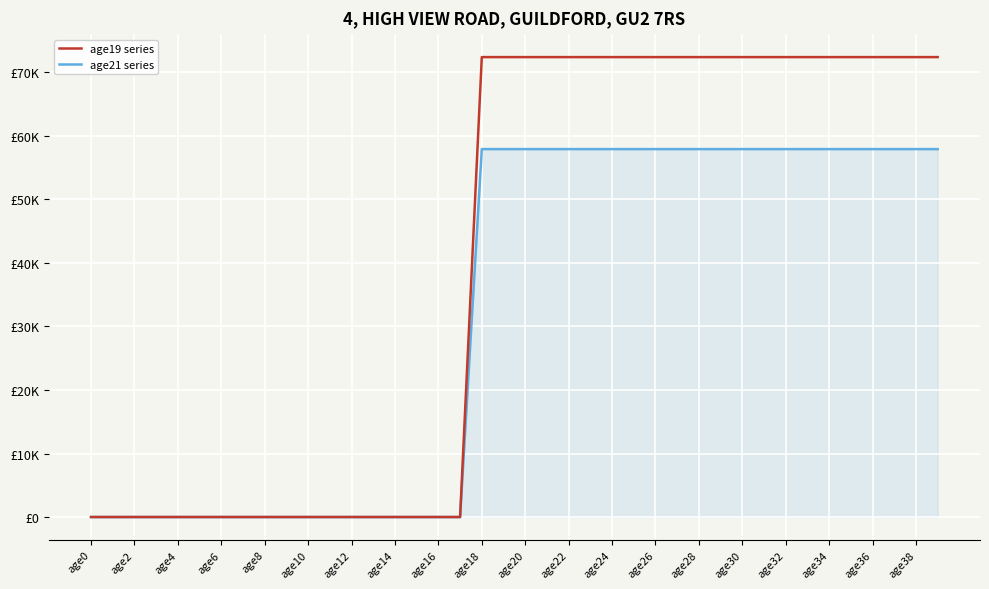

What are all the series names shown in the legend?

age19 series, age21 series